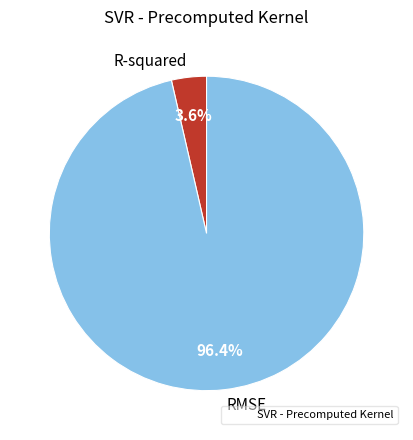

To the nearest percent, what percentage of the pie is RMSE?

96%